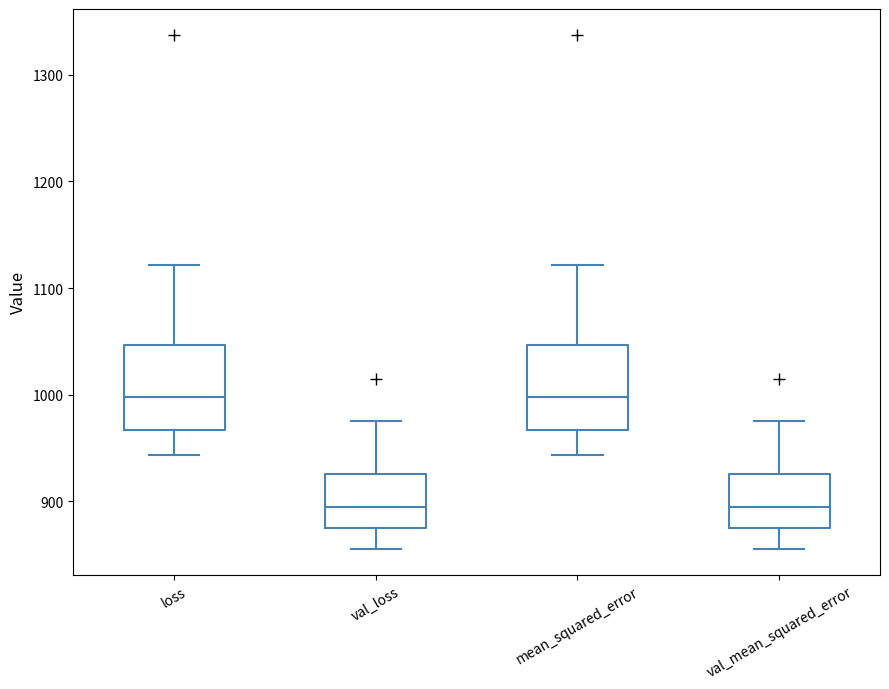

Where is the lower edge of the box for val_mean_squared_error on the y-axis? The values are not printed on the chart, so give them approximately, as read against the axis.

880